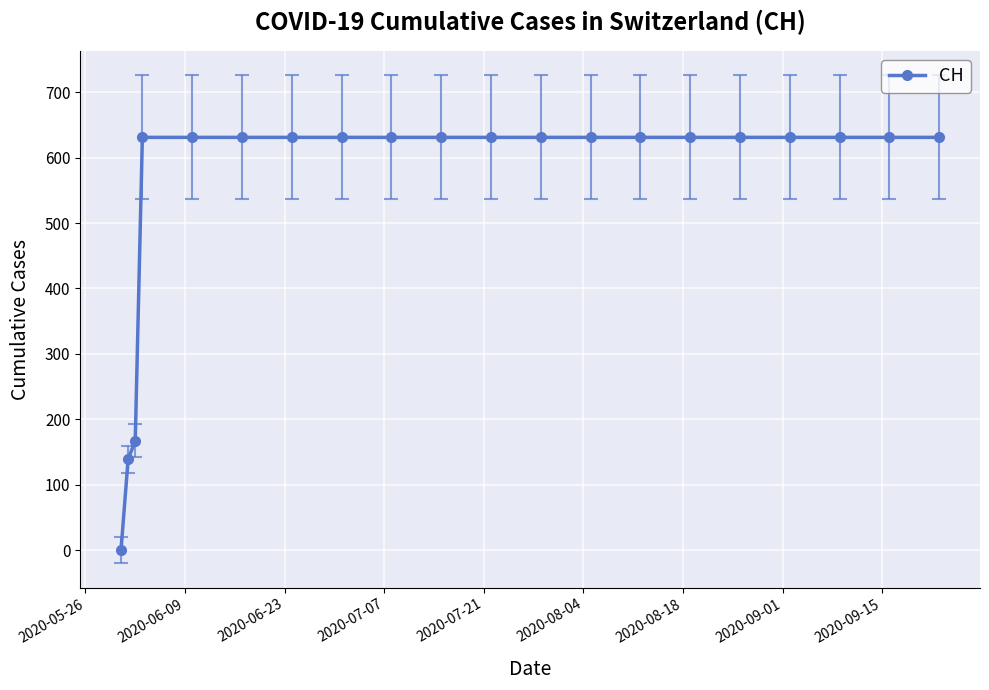

What is the average value?

552